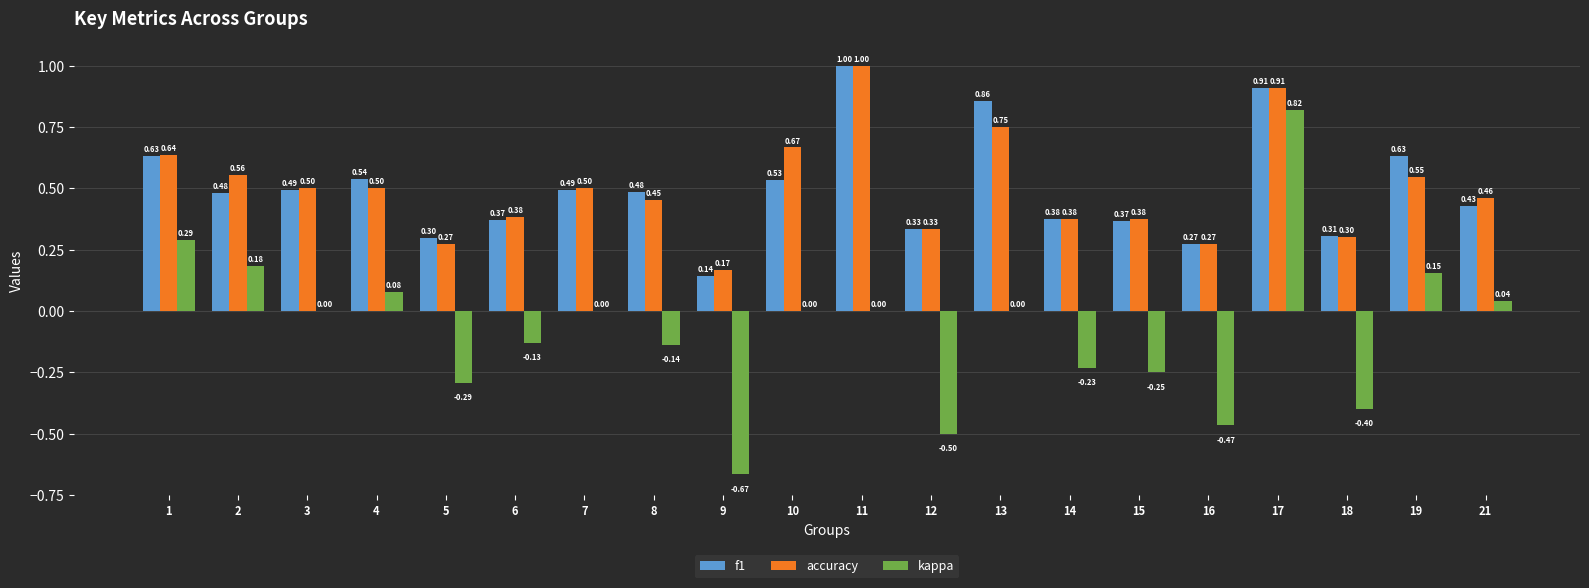

Which series has the largest range (max minus min)?

kappa